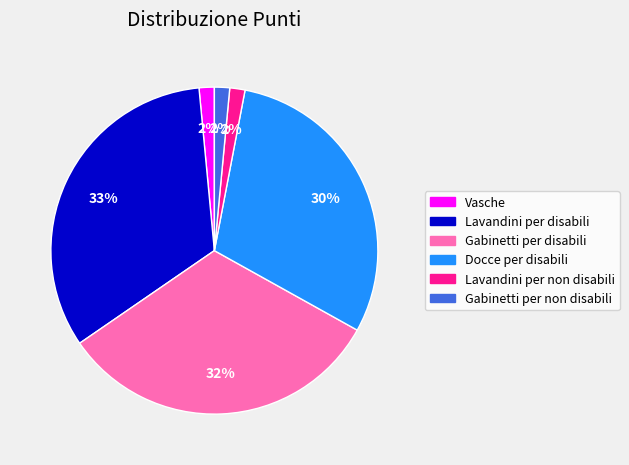

Which category has the biggest portion of the pie?

Lavandini per disabili